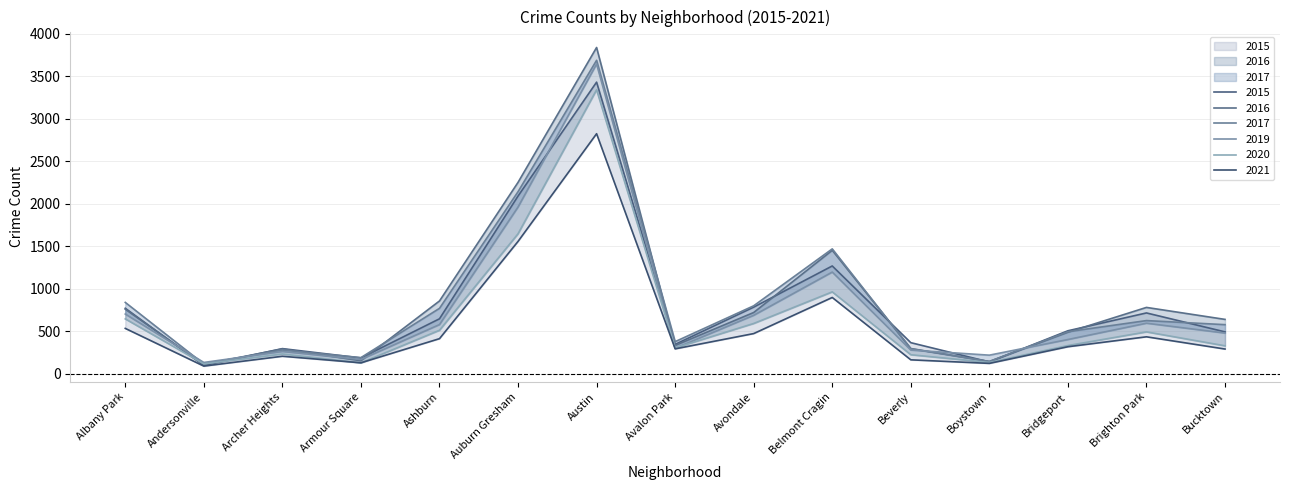

True or false: 2021 and 2019 cross at least once.

False